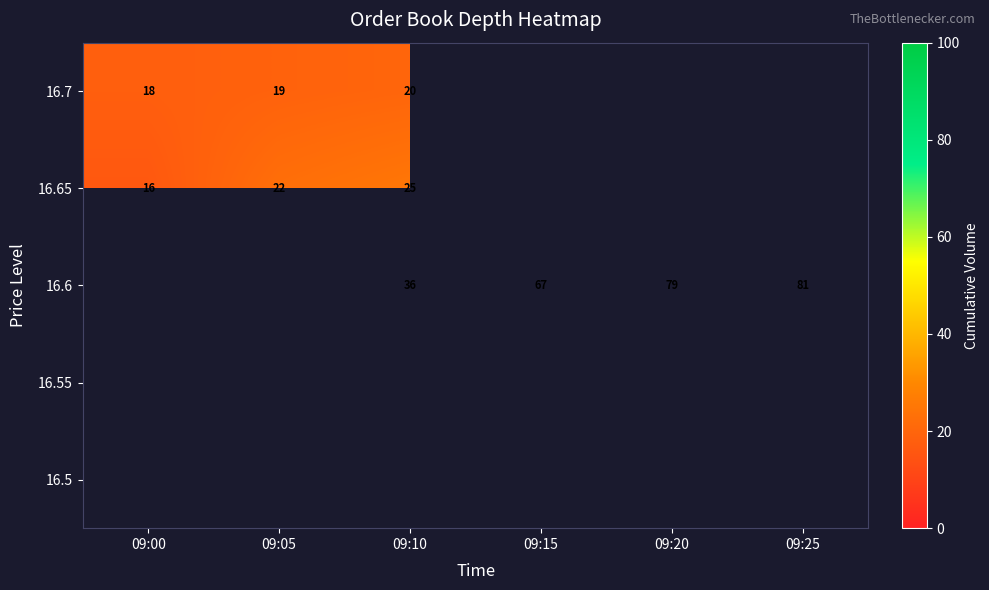

True or false: 16.6 has a value of 140 at 09:20.

False